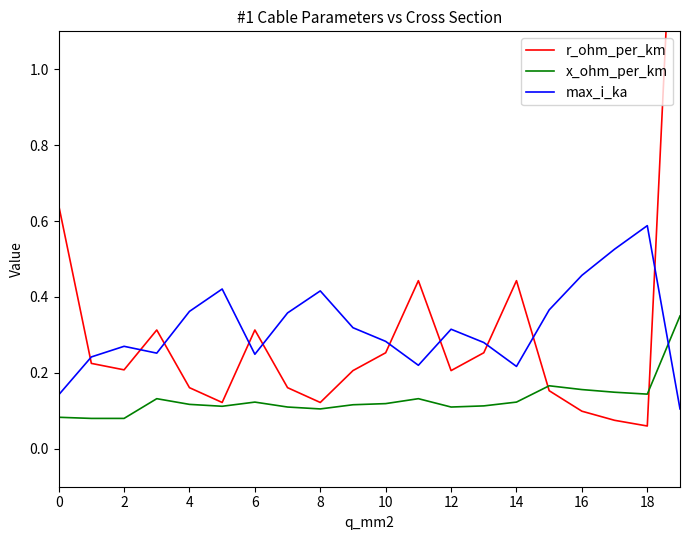

What are all the series names shown in the legend?

r_ohm_per_km, x_ohm_per_km, max_i_ka